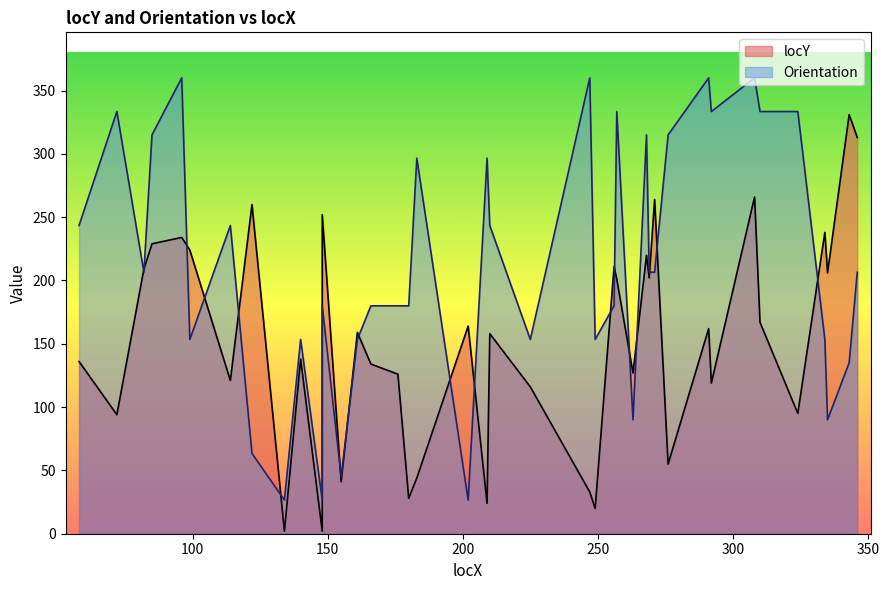

How many lines are shown in the chart?

2